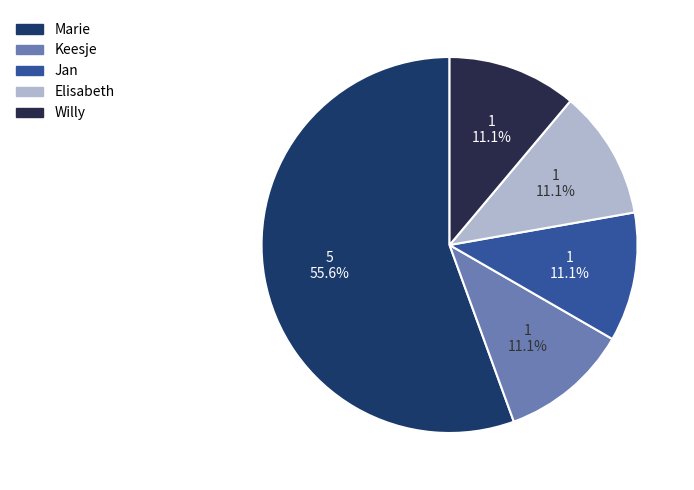

To the nearest percent, what is the average slice percentage?

20%